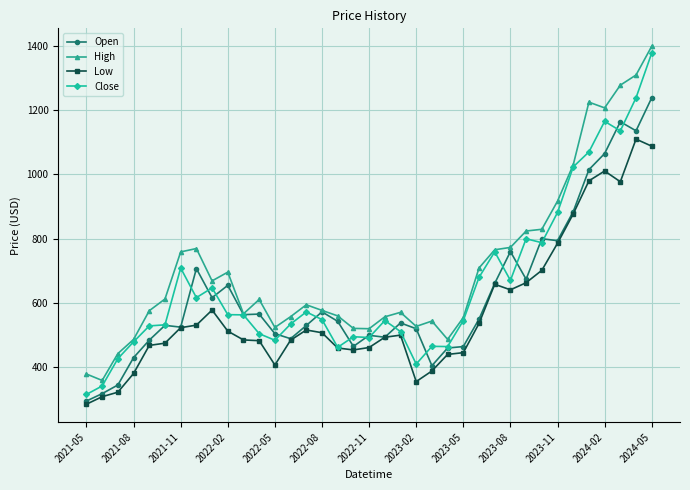

True or false: Low and High cross at least once.

False